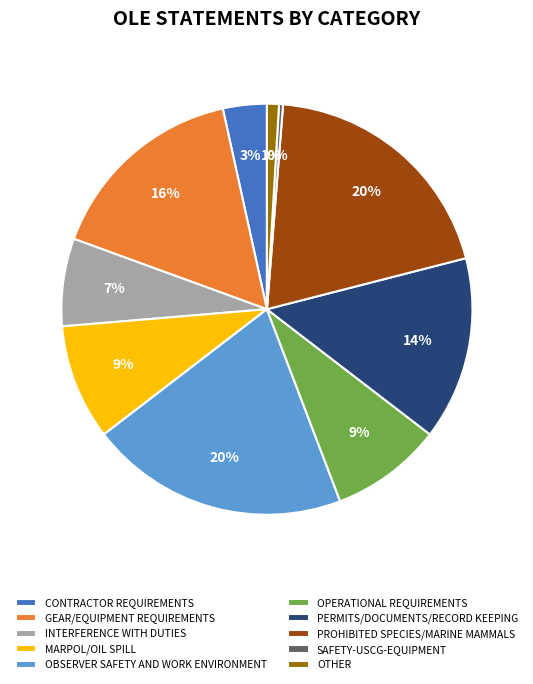

What is the smallest slice in the pie chart?

SAFETY-USCG-EQUIPMENT